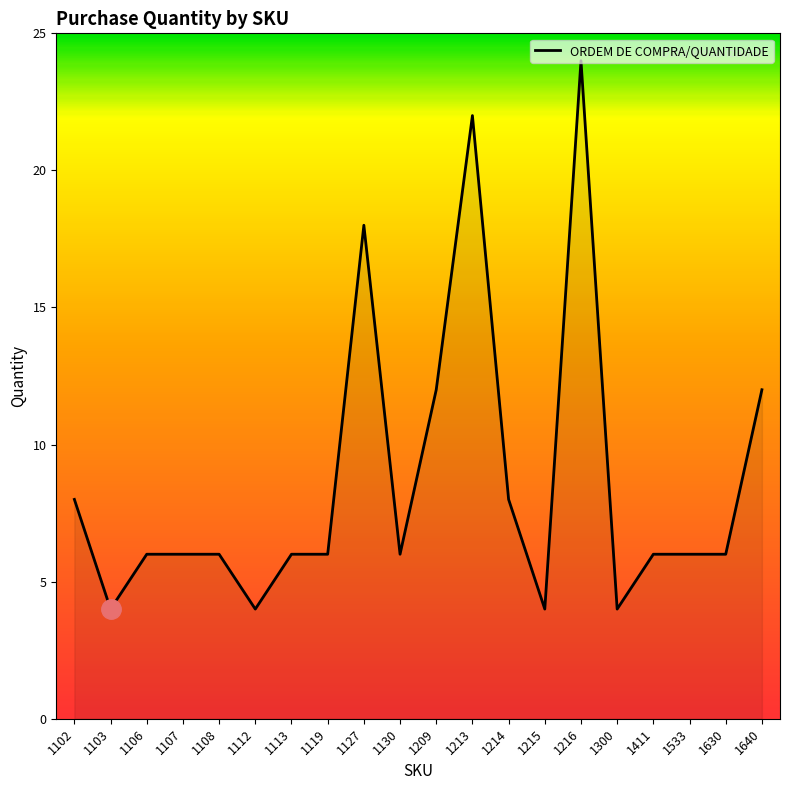

What is the average value?

9